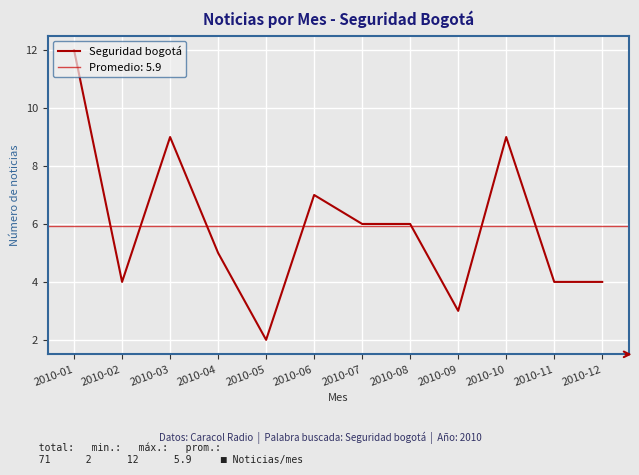

What is the sum of all values?

71